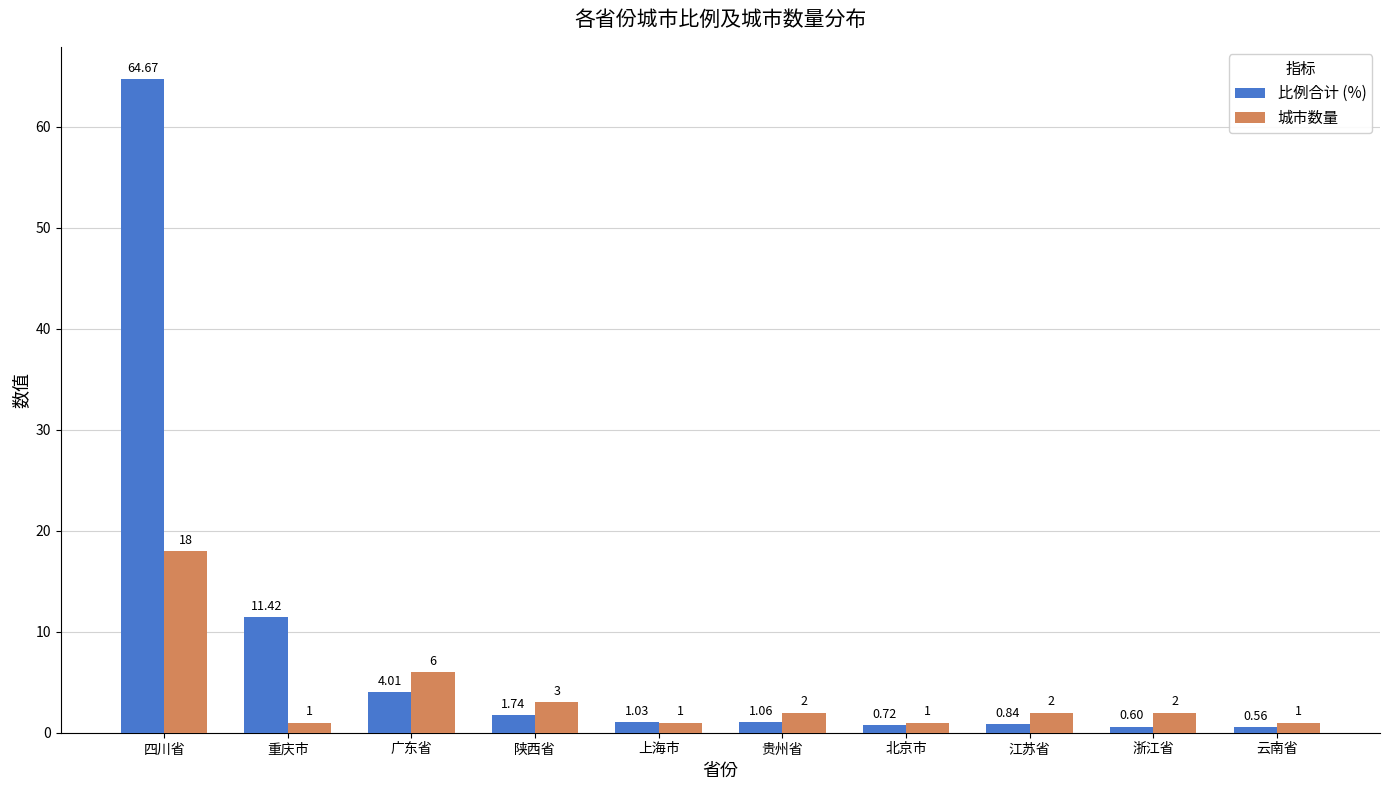

At which label does 城市数量 first exceed 2?

四川省